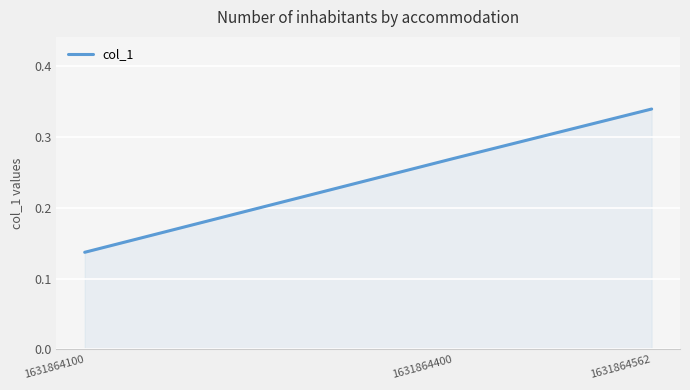

What is the change in value from 1631864100 to 1631864400?

+0.1